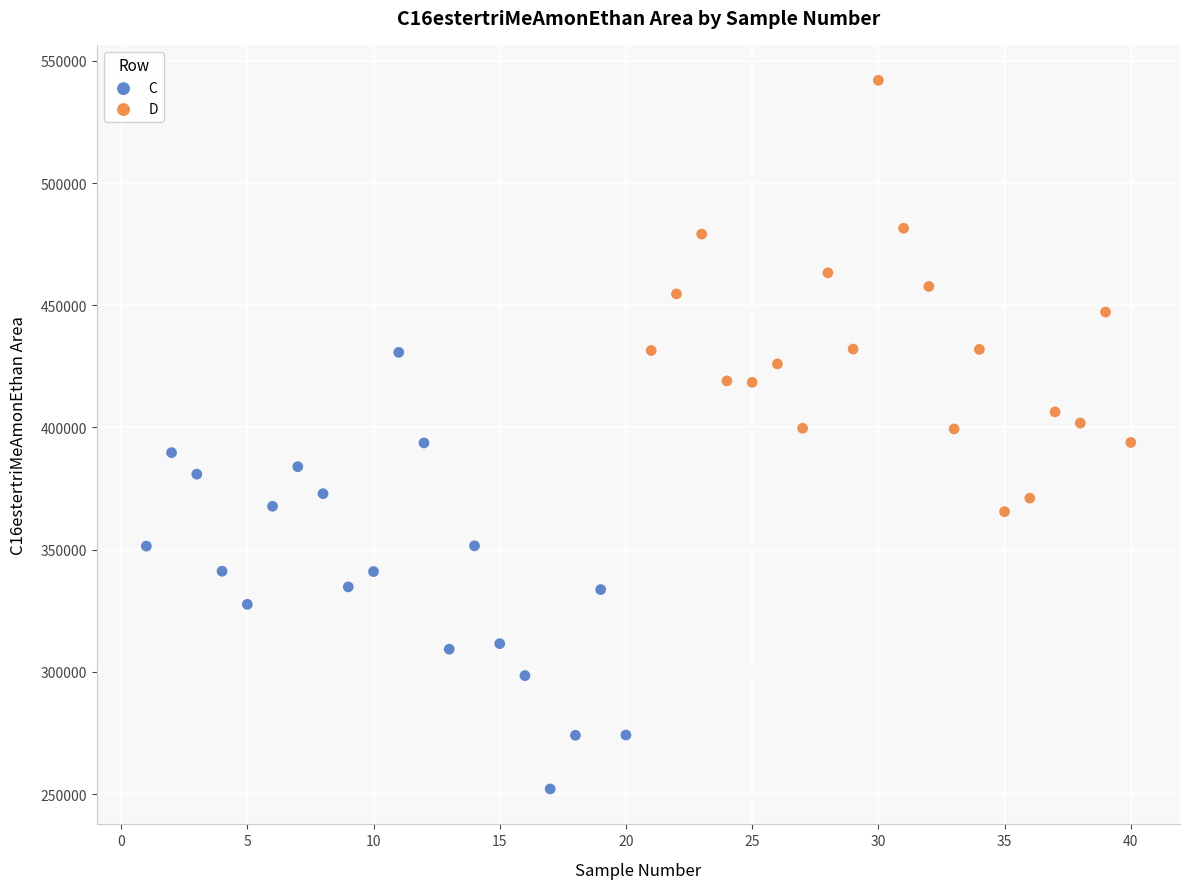

What are all the series names shown in the legend?

C, D